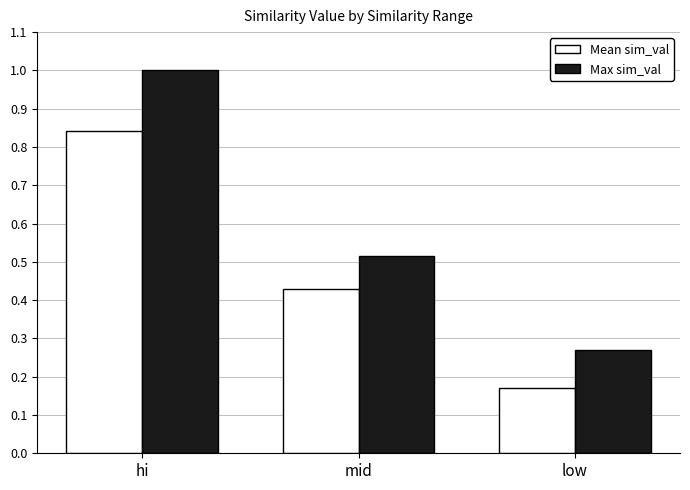

What is the difference between the Mean sim_val values at hi and low?

0.7